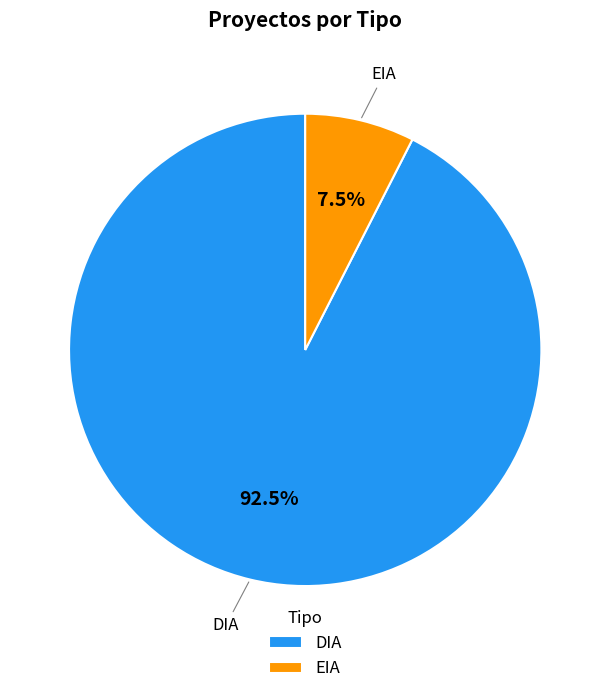

What is the ratio of the value at DIA to the value at EIA?

12.3